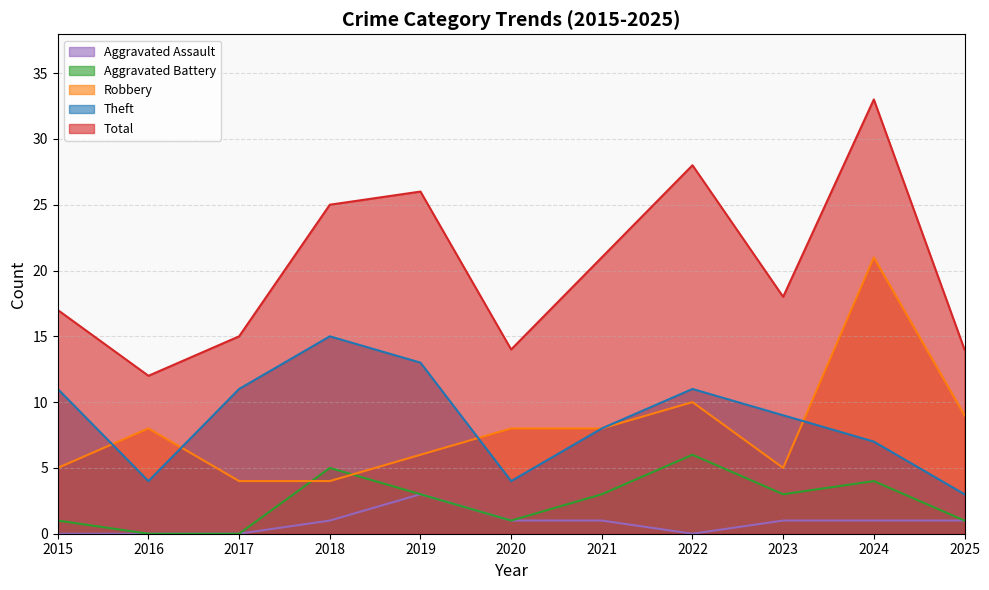

What is the value of the Aggravated Battery point at the 10th from the left?

4